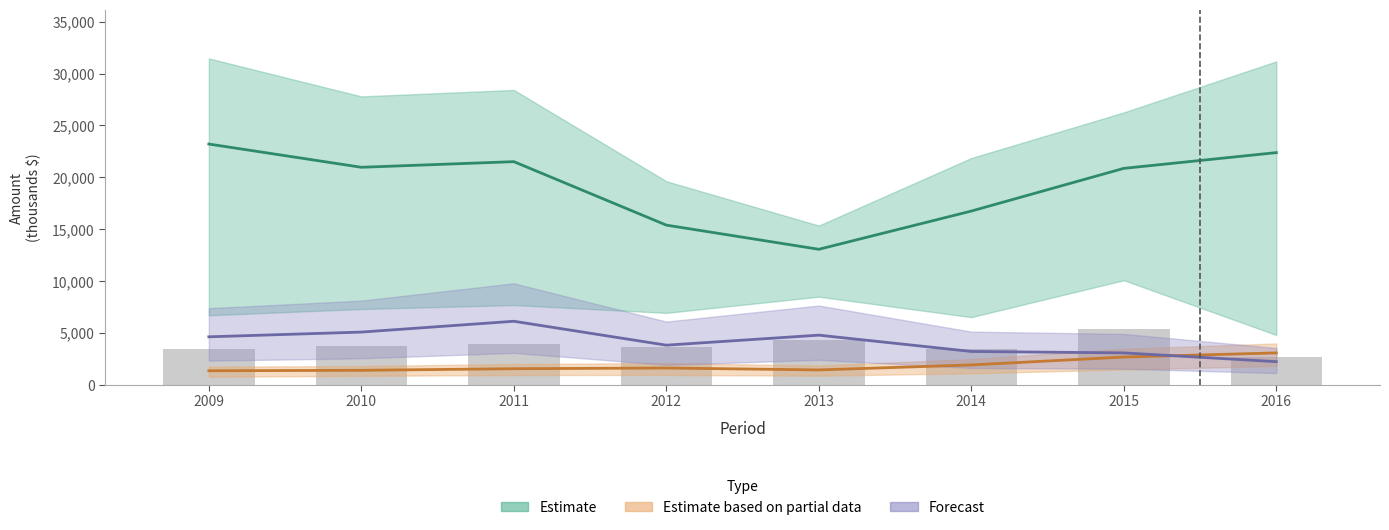

What is the difference between the Unreimbursed Medicaid - Amount values at 2010 and 2011?

214.5